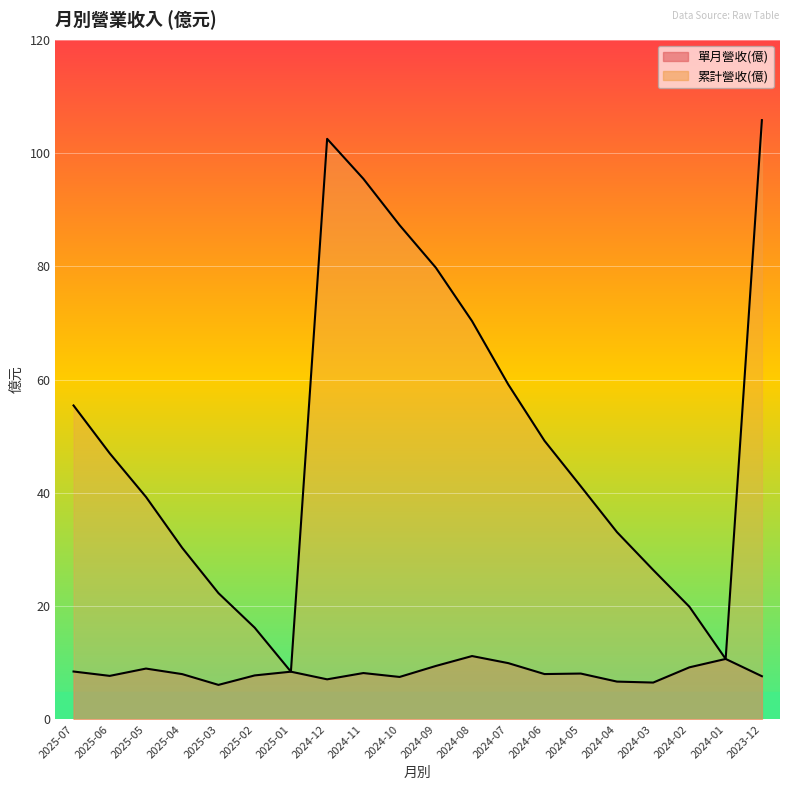

List the series in order of their peak value, lowest first.

單月營收(億), 累計營收(億)